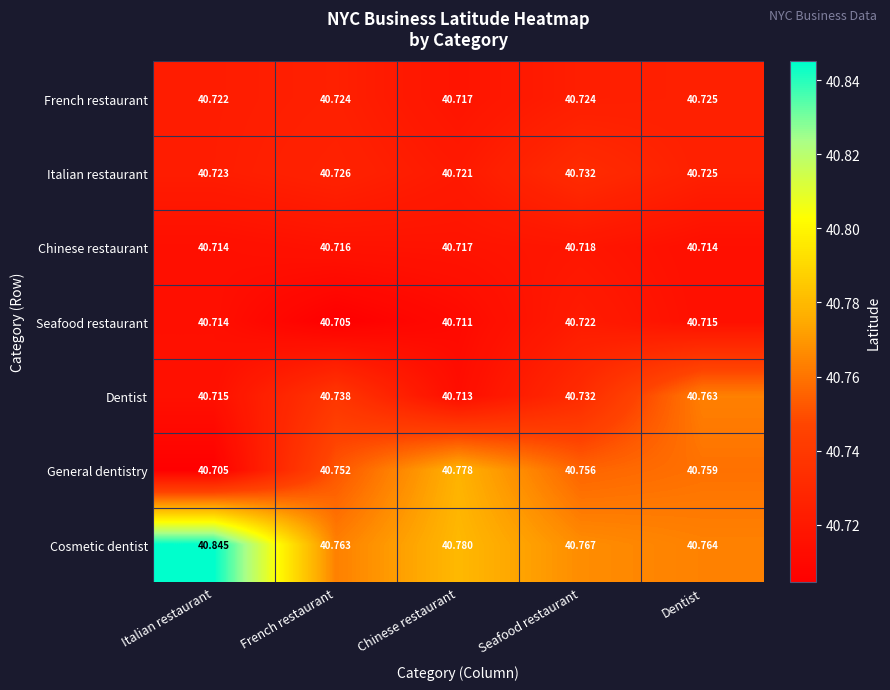

List the series in order of their peak value, lowest first.

Chinese restaurant, Seafood restaurant, French restaurant, Italian restaurant, Dentist, General dentistry, Cosmetic dentist